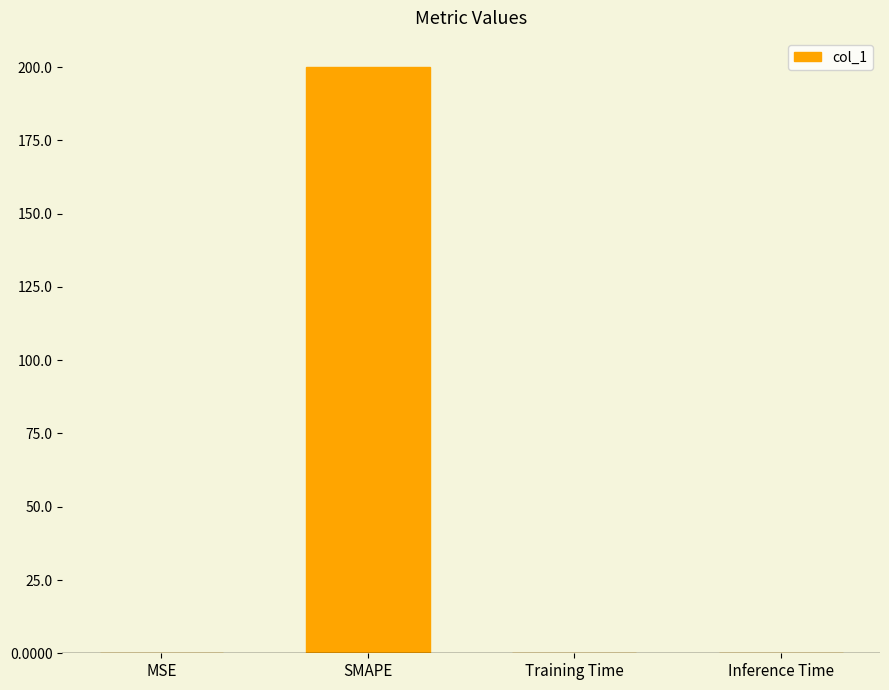

At which category does the chart reach its peak across all series?

SMAPE